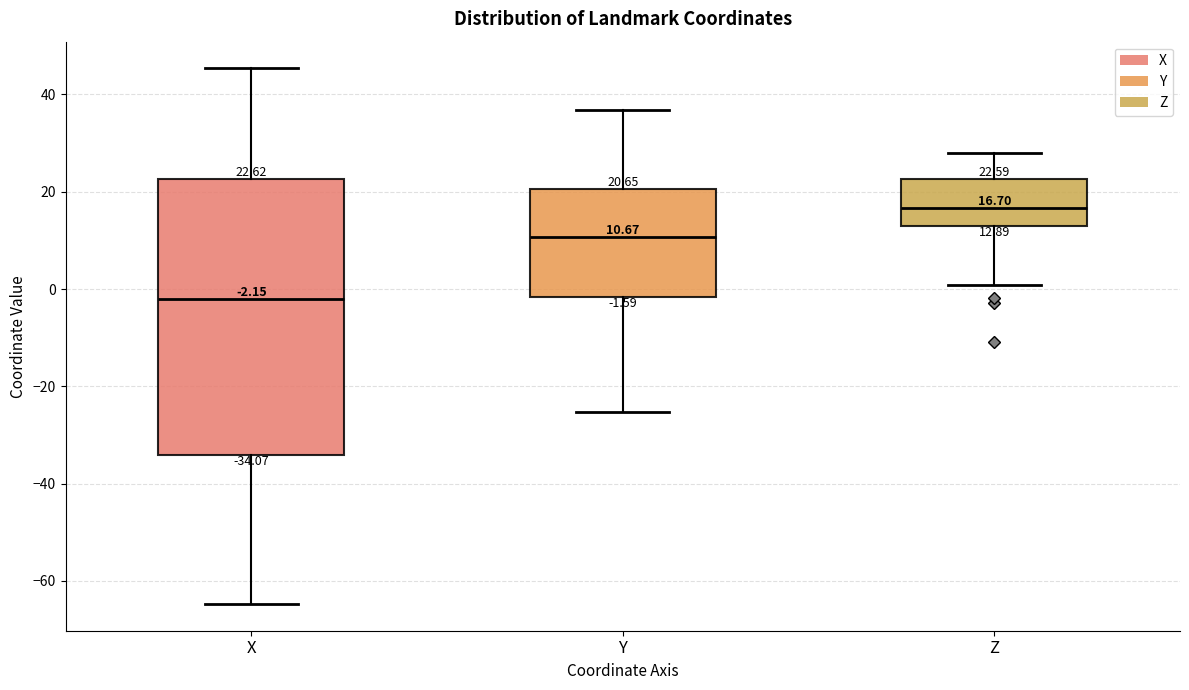

Comparing the boxes themselves (not the whiskers), which one is the tallest?

X